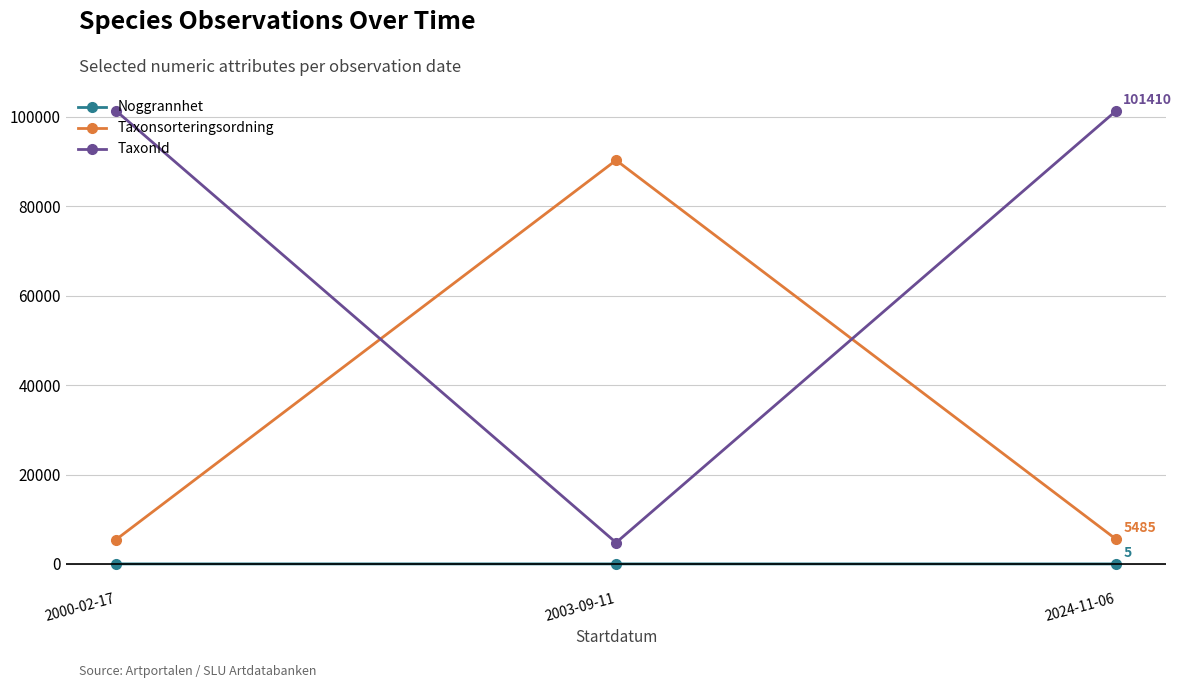

The value of Noggrannhet at 2003-09-11 is 10. True or false?

True